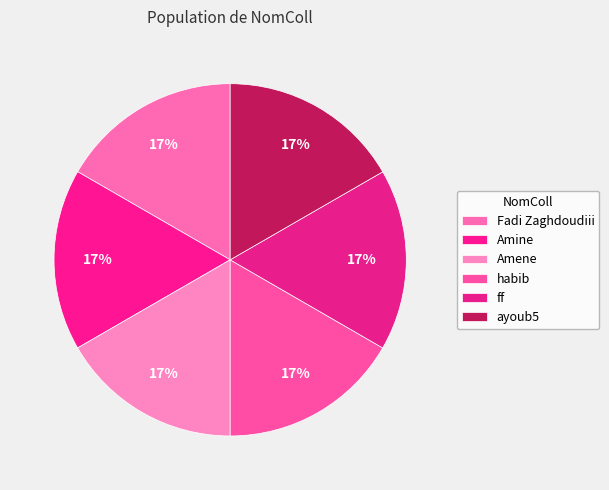

To the nearest percent, what is the combined percentage of ayoub5 and habib?

33%